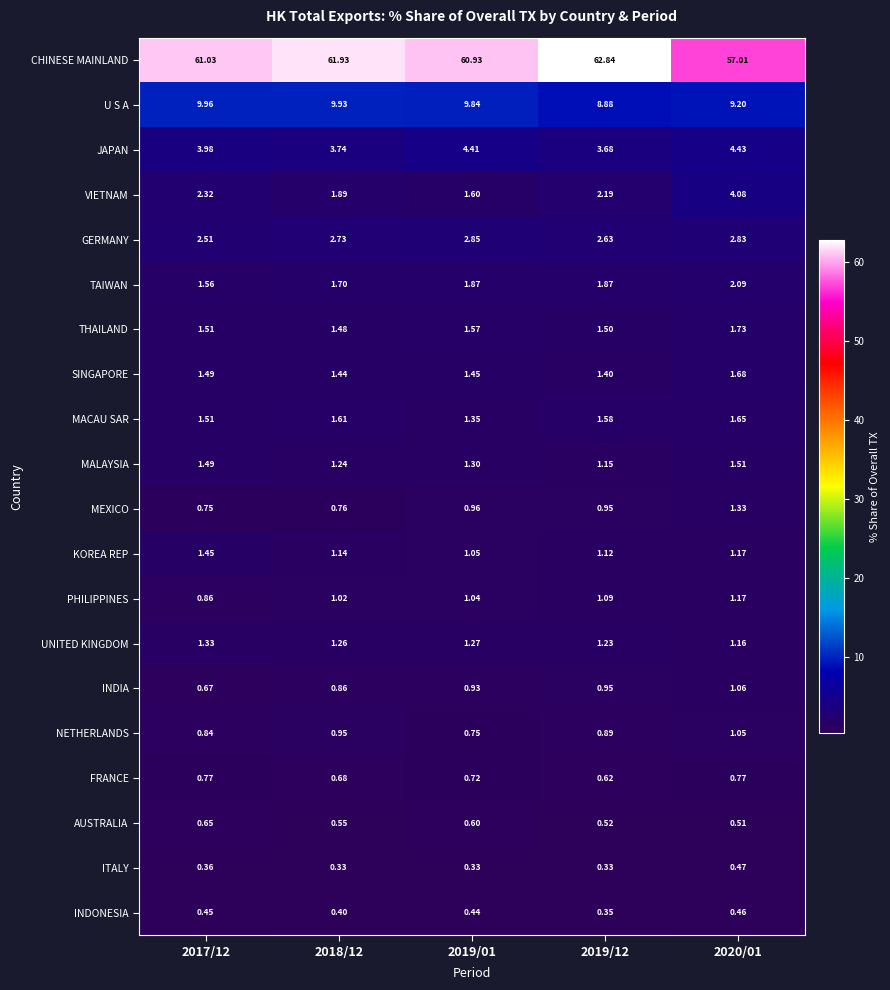

Which series has the largest range (max minus min)?

CHINESE MAINLAND